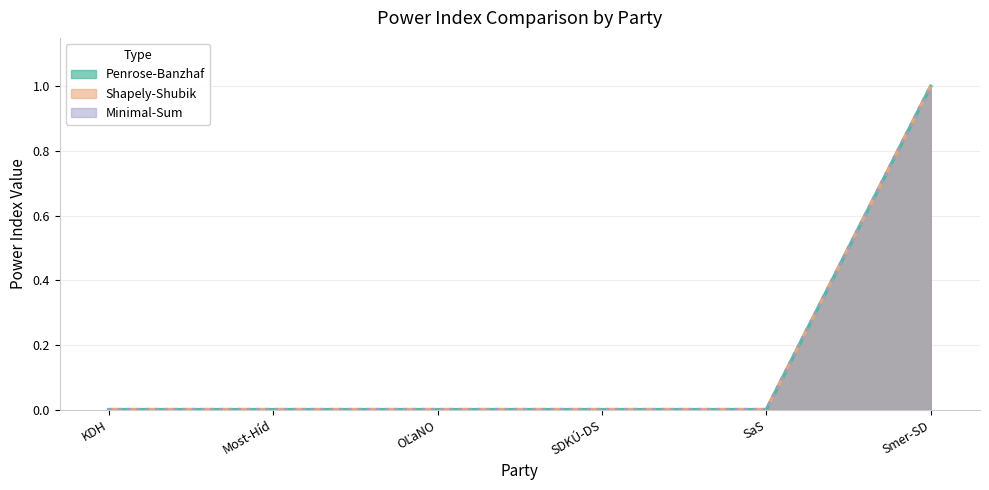

What are all the series names shown in the legend?

Penrose-Banzhaf, Shapely-Shubik, Minimal-Sum